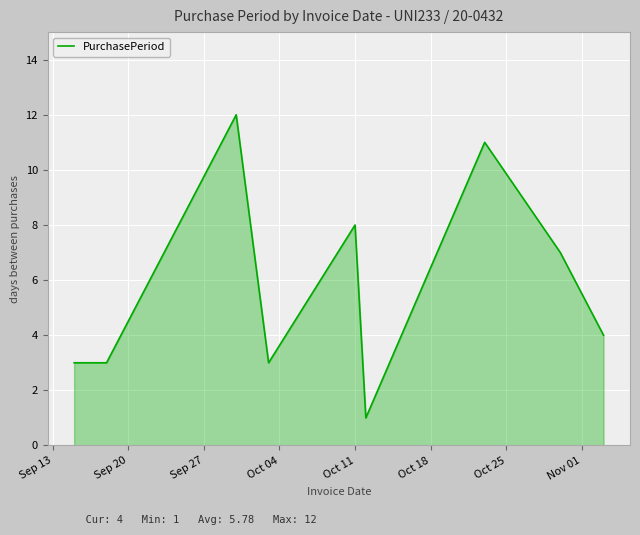

What is the maximum value shown in the chart?

12